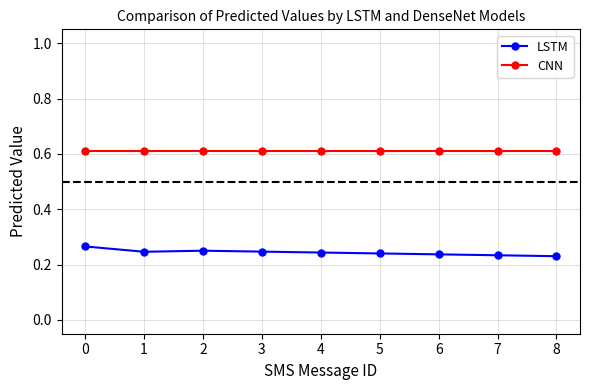

What is the maximum value shown in the chart?

0.6